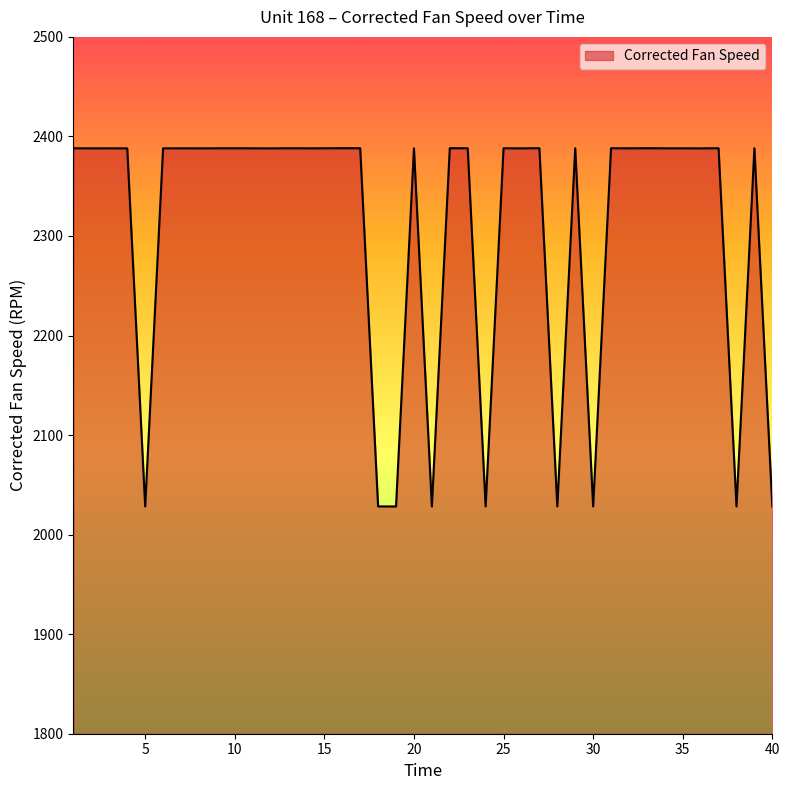

What is the greatest value displayed?

2388.2